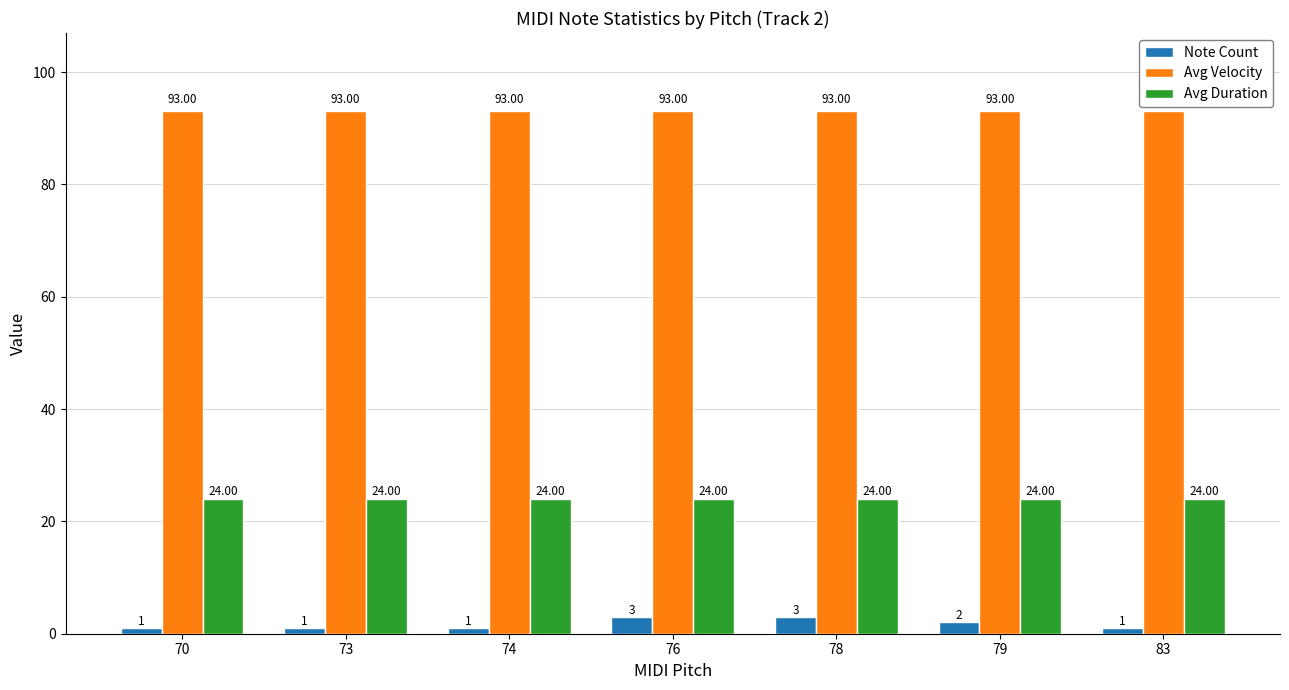

How many data points in Note Count are above 1?

3